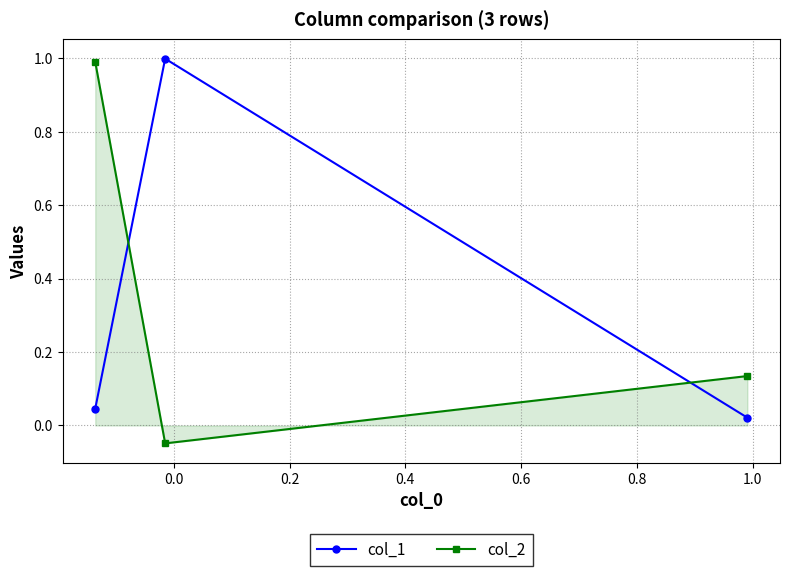

What is the difference between the maximum and minimum values in the col_2 series?

1.0